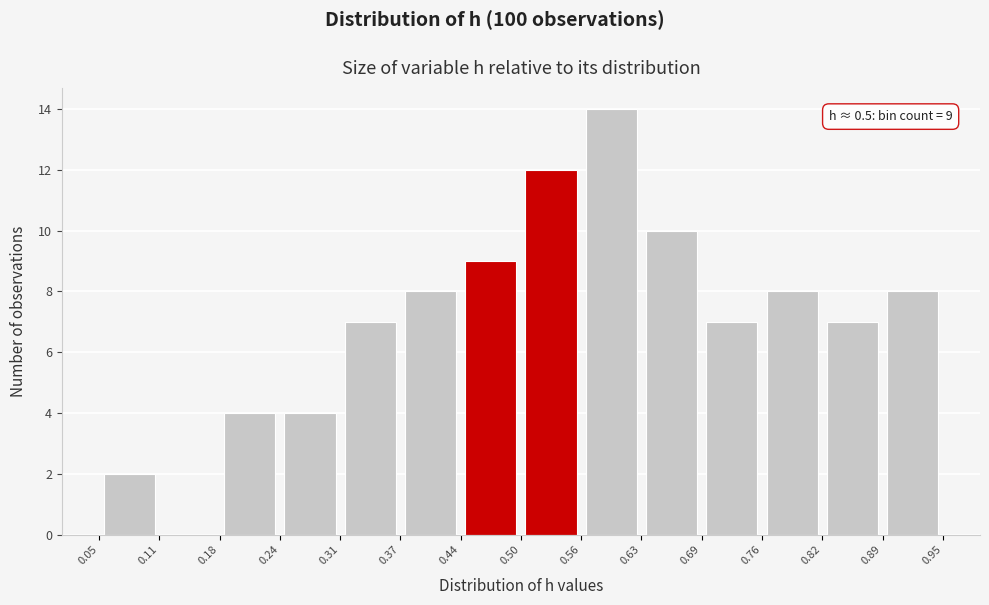

Over which range of the x-axis is the bar tallest?

0.56 to 0.63